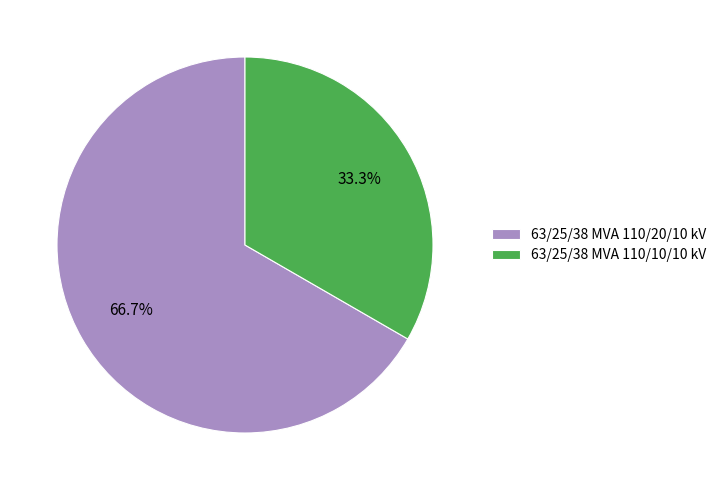

To the nearest percent, what is the combined percentage of 63/25/38 MVA 110/20/10 kV and 63/25/38 MVA 110/10/10 kV?

100%